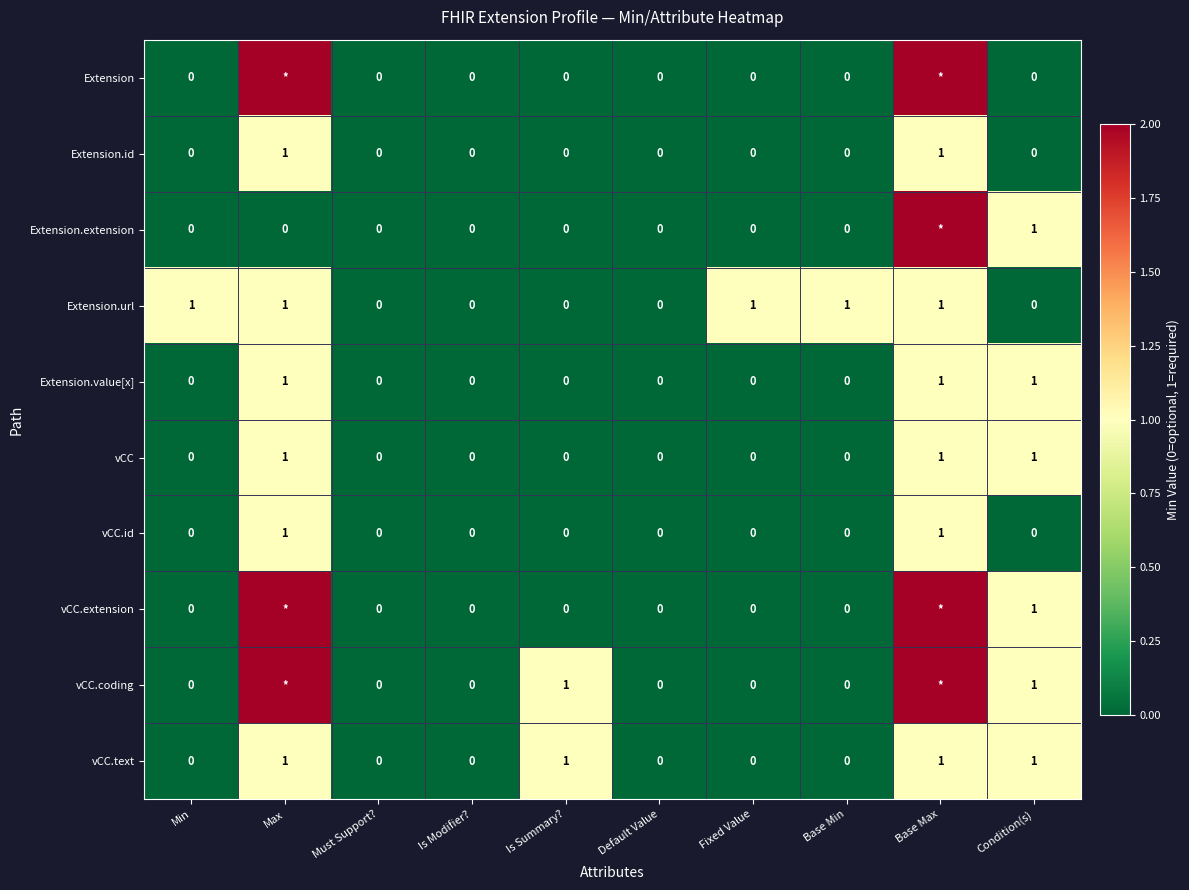

At which category does the chart reach its minimum across all series?

Min